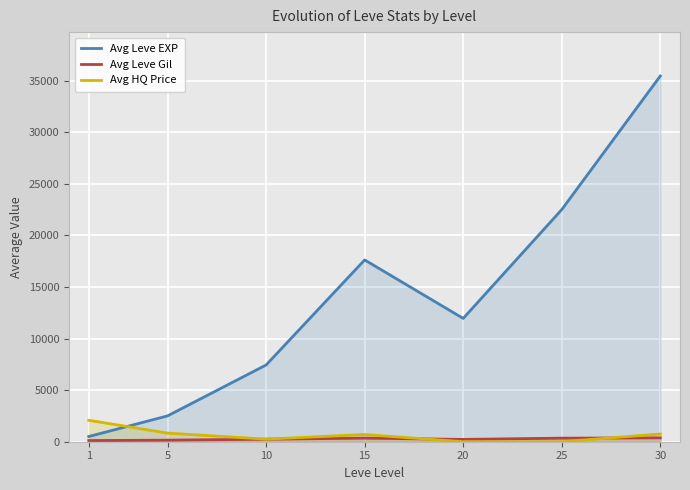

How many values in the Avg HQ Price series are below 700?

3